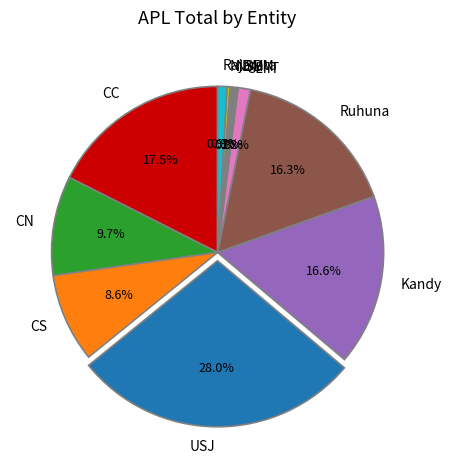

Which has a higher value, NIBM or Ruhuna?

Ruhuna